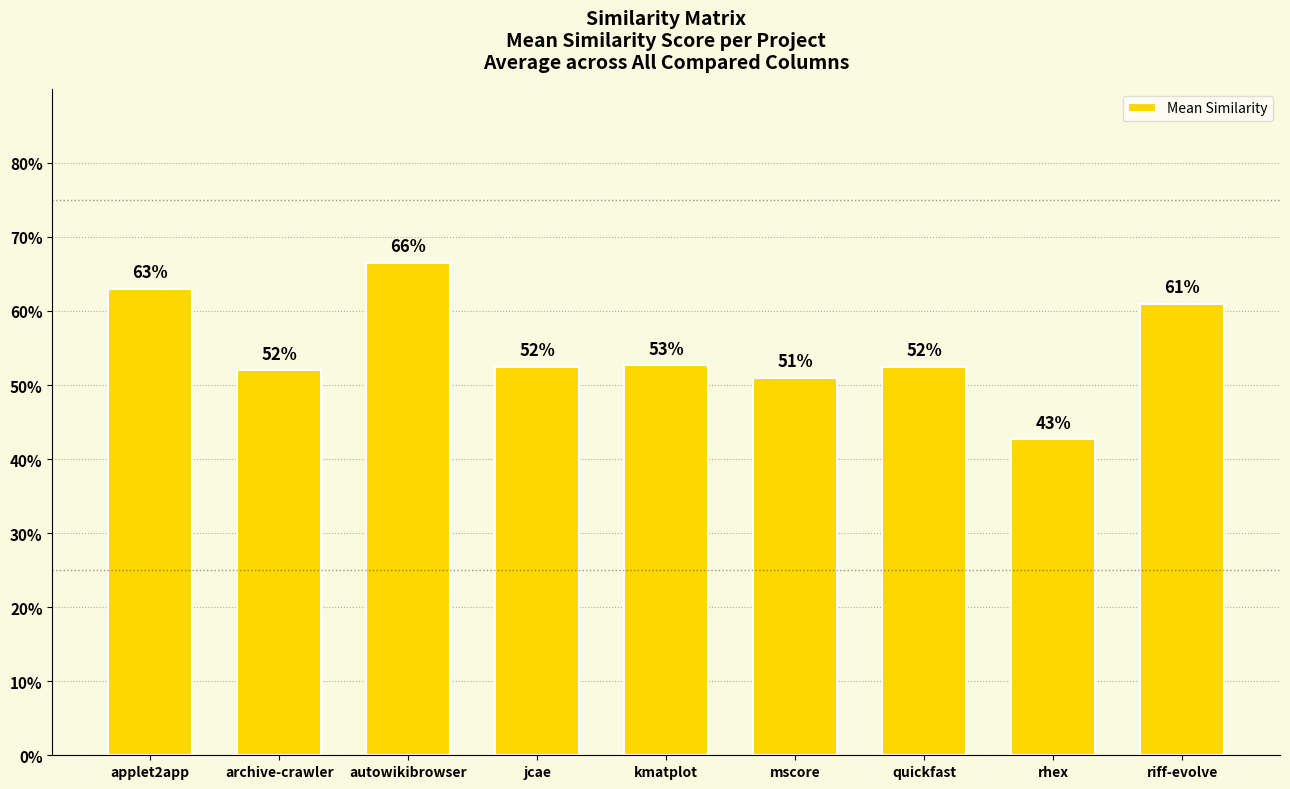

What is the smallest value displayed?

0.4